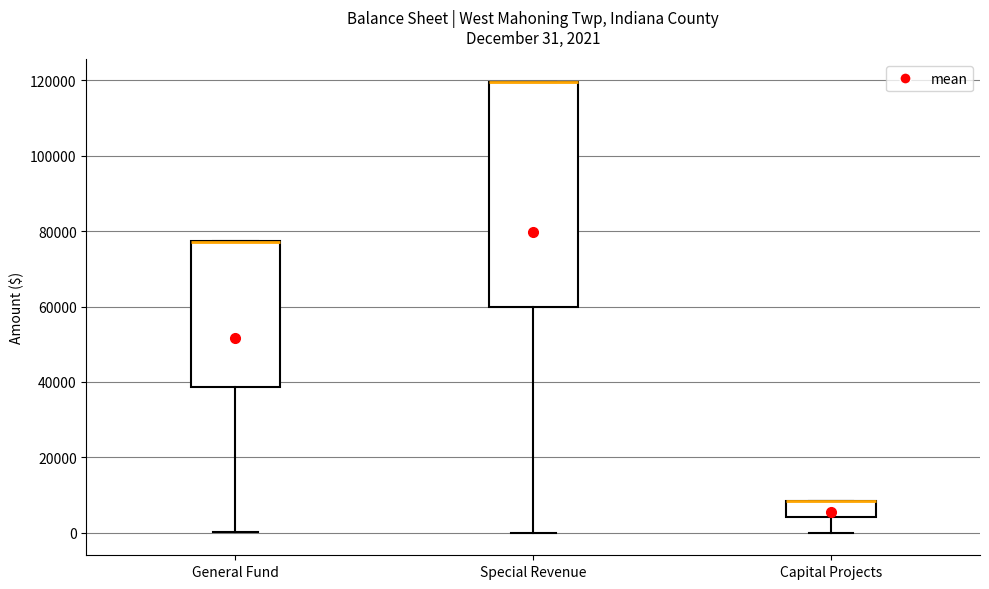

Which box is the tallest, from its lower edge to its upper edge?

Special Revenue